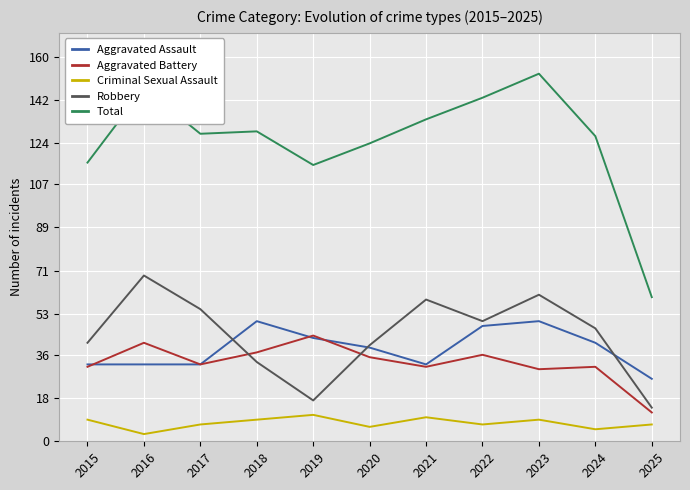

True or false: Criminal Sexual Assault has a value of 3 at 2023.

False